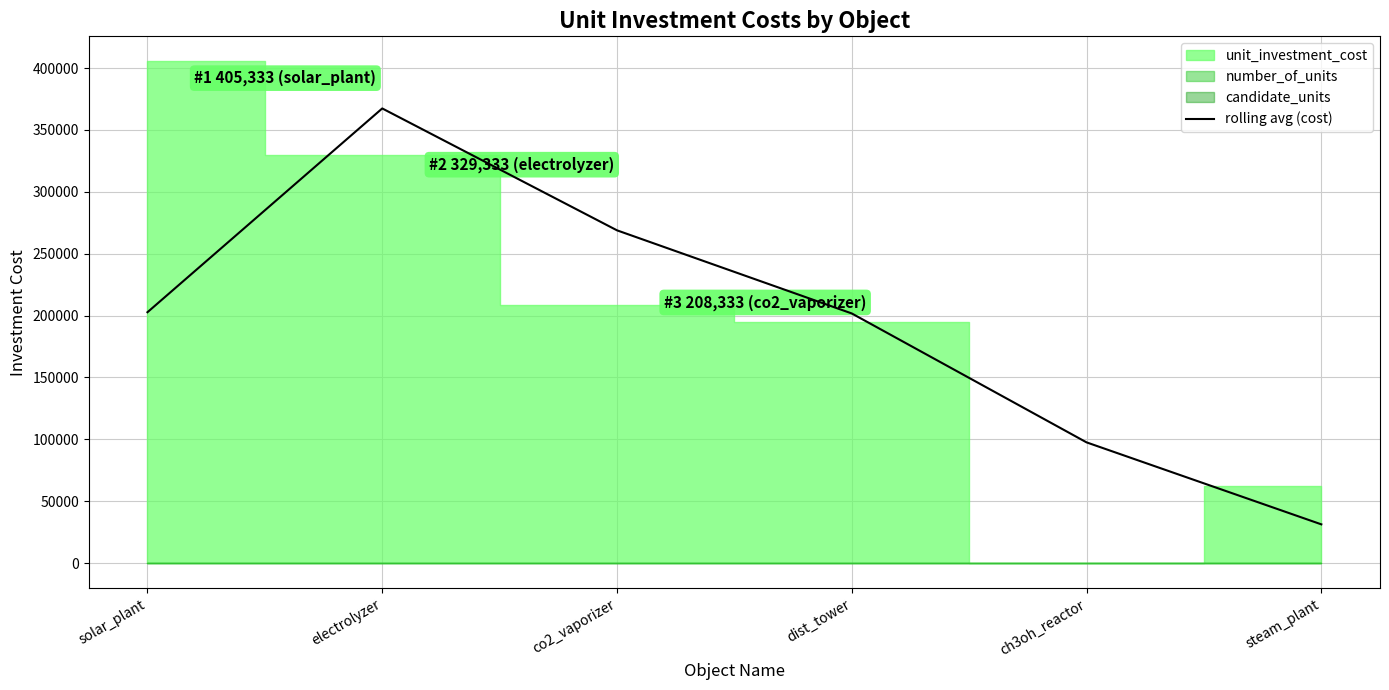

What is the label of the 2nd point from the left?

electrolyzer